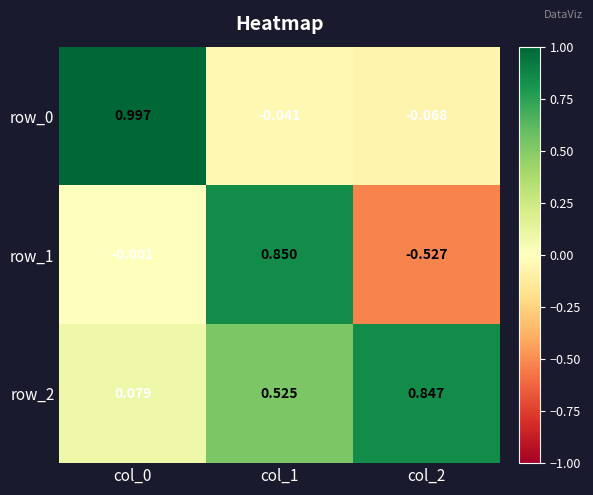

The row_1 series shows 0.3 at col_1. True or false?

False